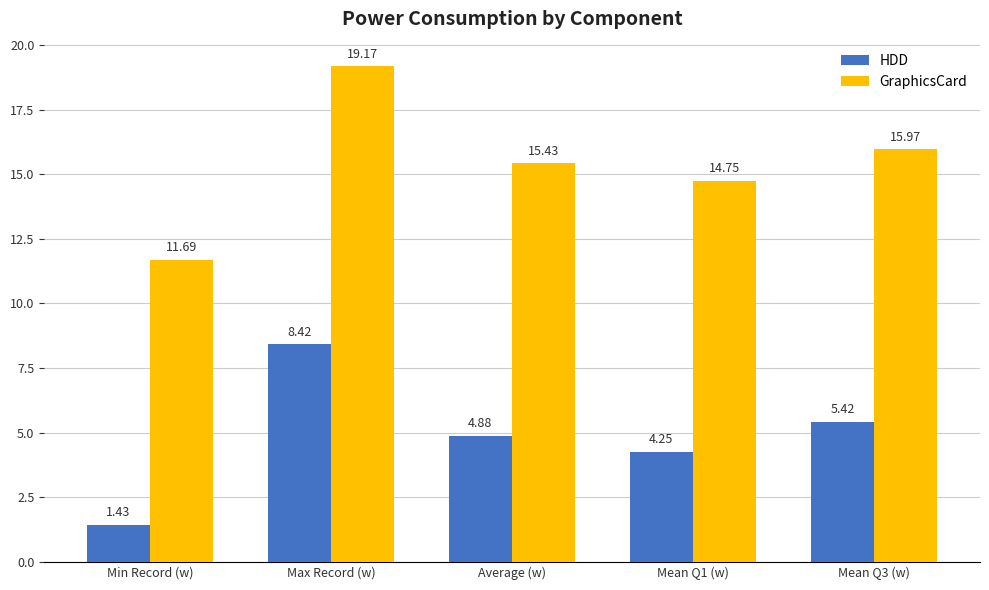

Which series has the largest total across all categories?

GraphicsCard